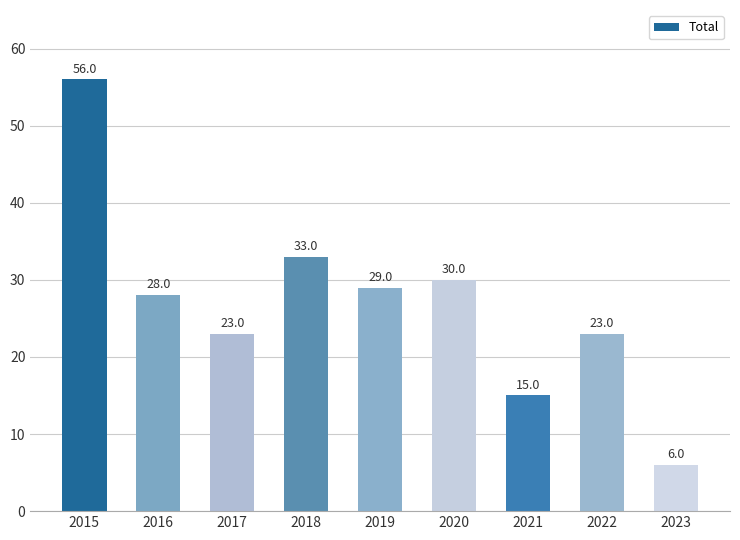

At which label does the data first exceed 28?

2015